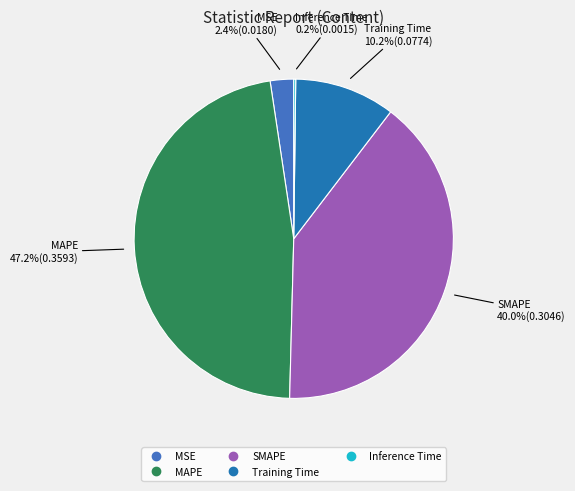

Which category has the biggest portion of the pie?

MAPE